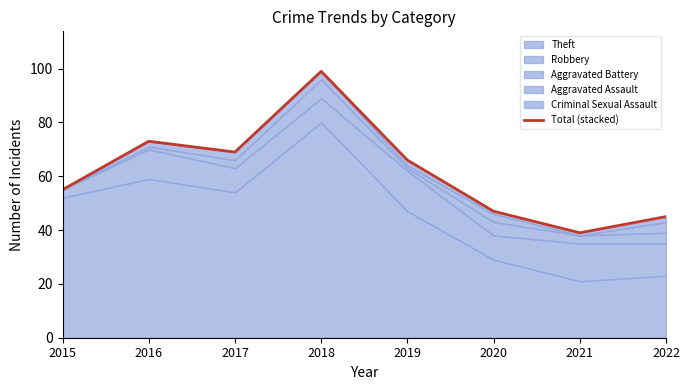

What is the average value?

62